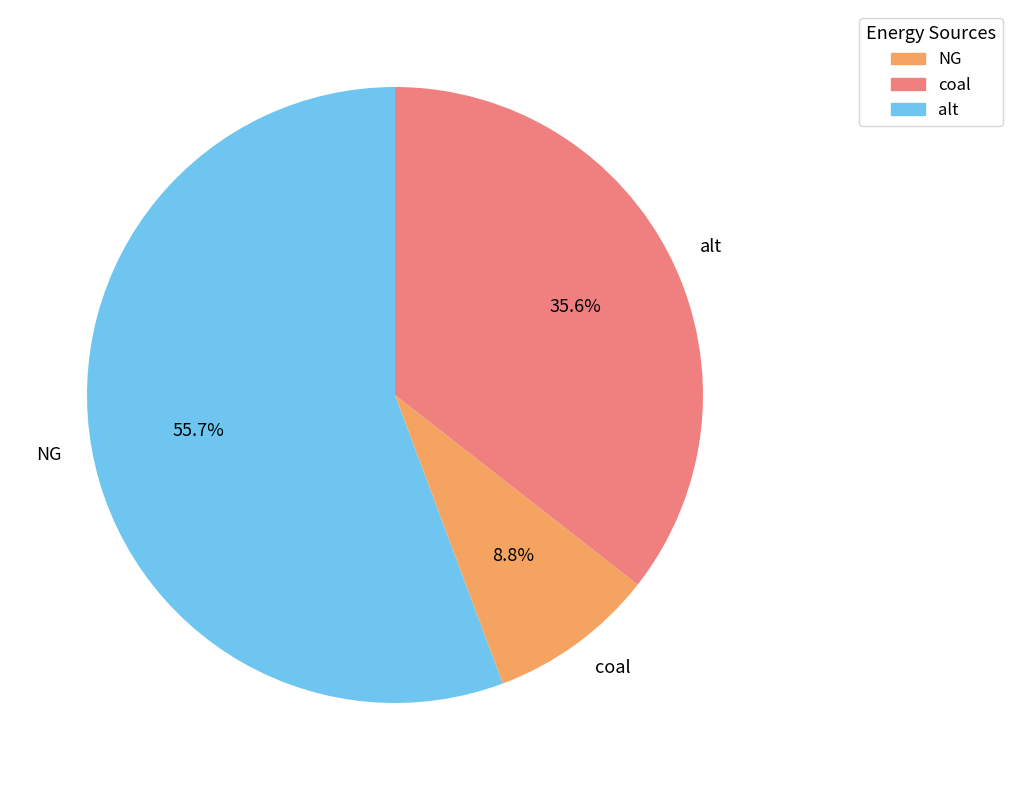

Between alt and coal, which is larger?

alt